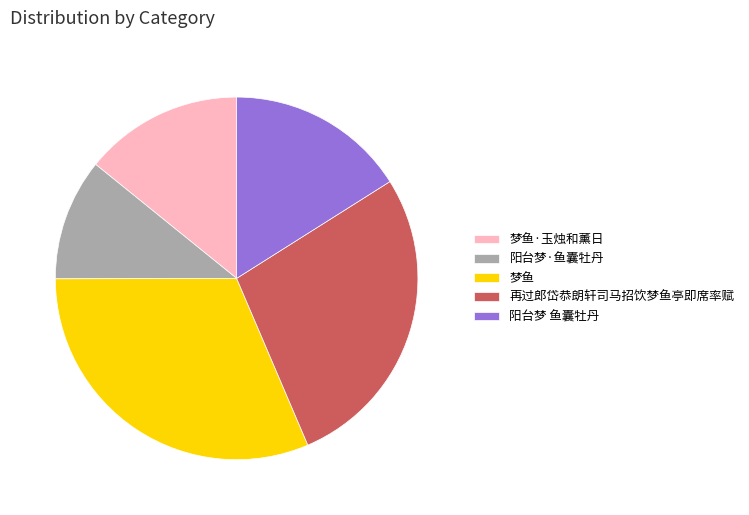

Is it true that 阳台梦 鱼囊牡丹 is 16% of the pie?

True